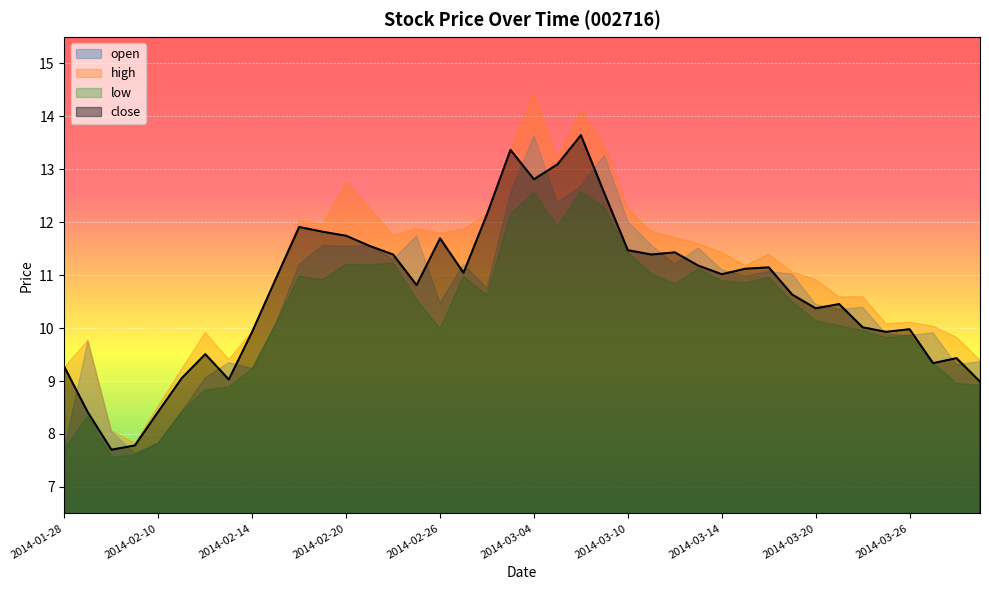

How many categories are shown in the chart?

40